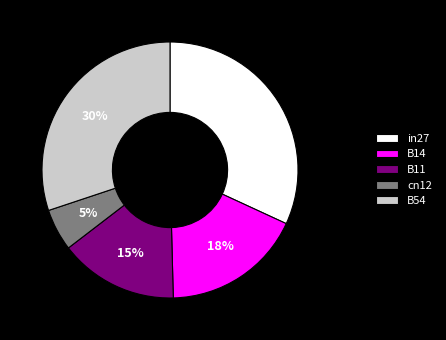

Which category has the smallest portion of the pie?

cn12